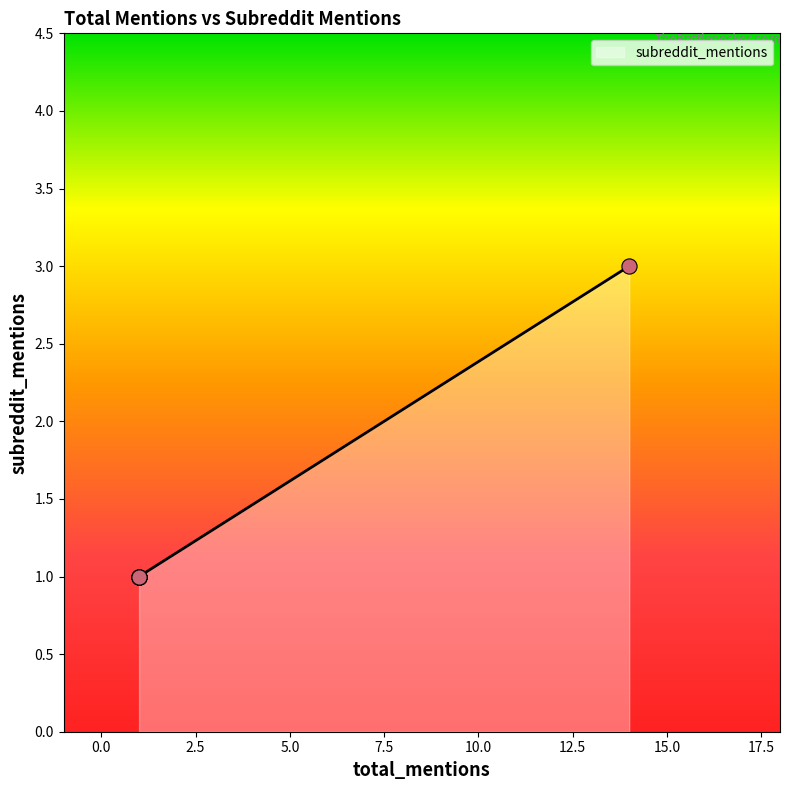

What is the difference between the maximum and minimum values?

2.0